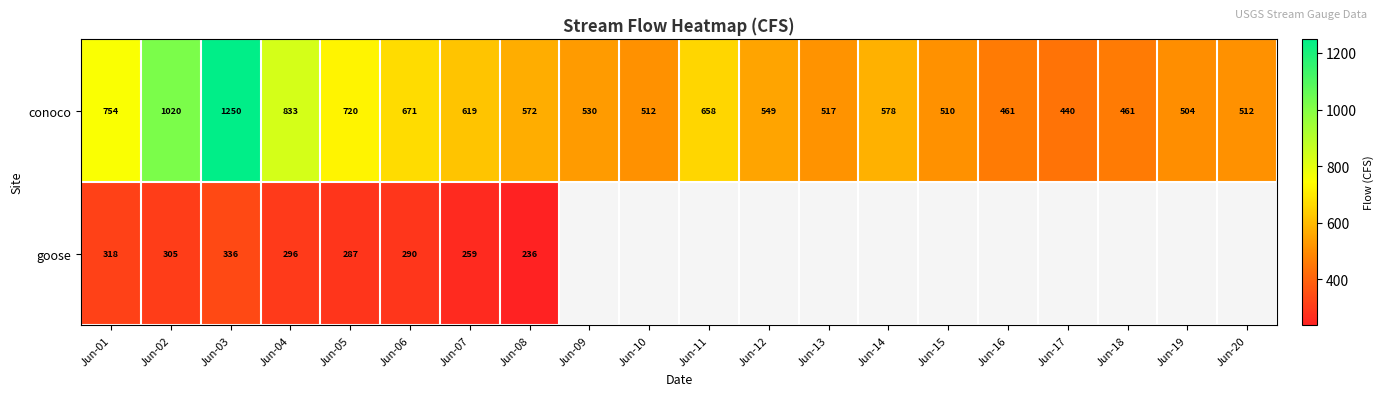

What is the difference between the highest and lowest values at Jun-02?

715